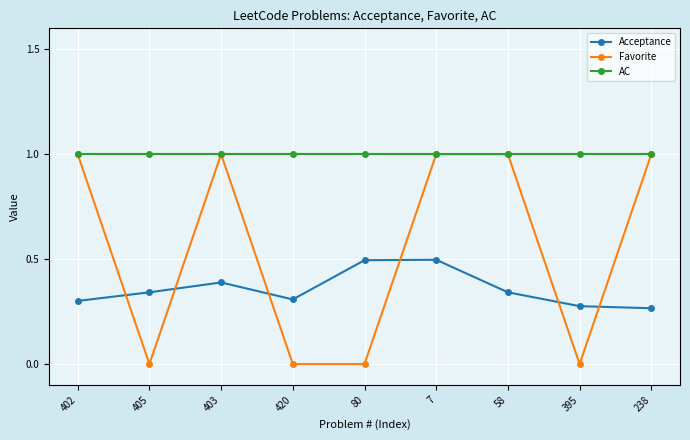

What position from the left is 403?

3